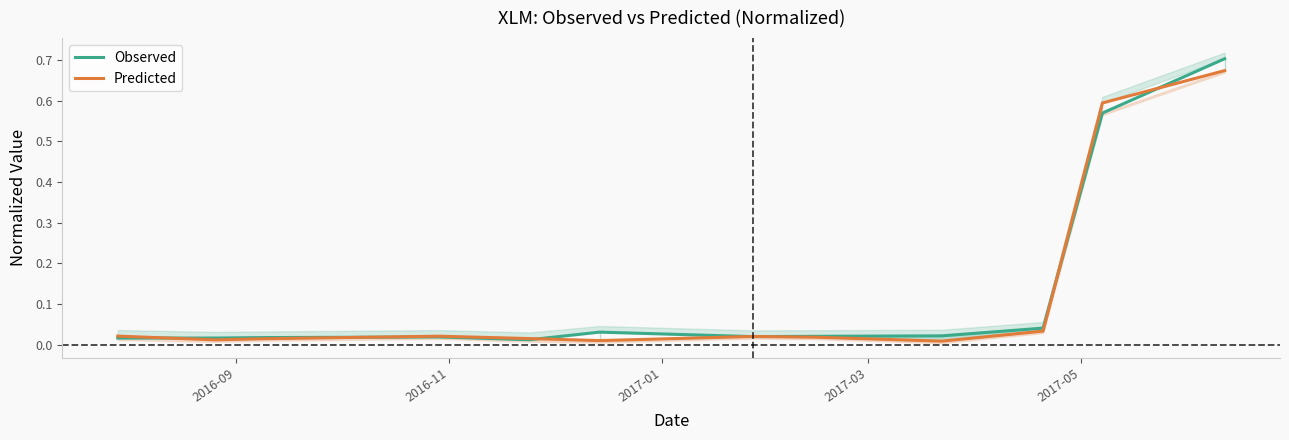

At how many categories does at least one series exceed 0?

12